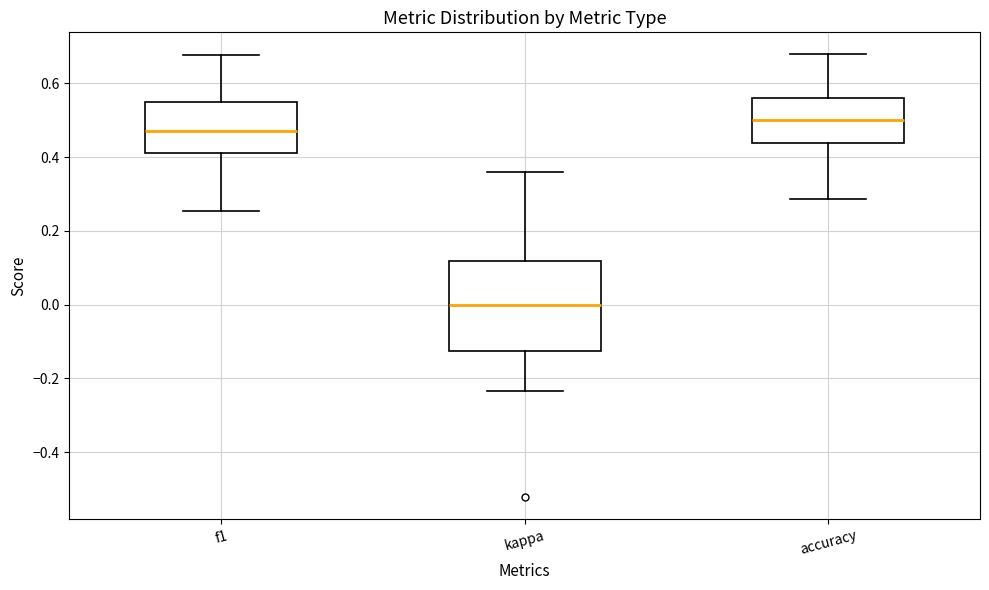

Where does the lower whisker of the box for kappa end on the y-axis? The values are not printed on the chart, so give them approximately, as read against the axis.

-0.24